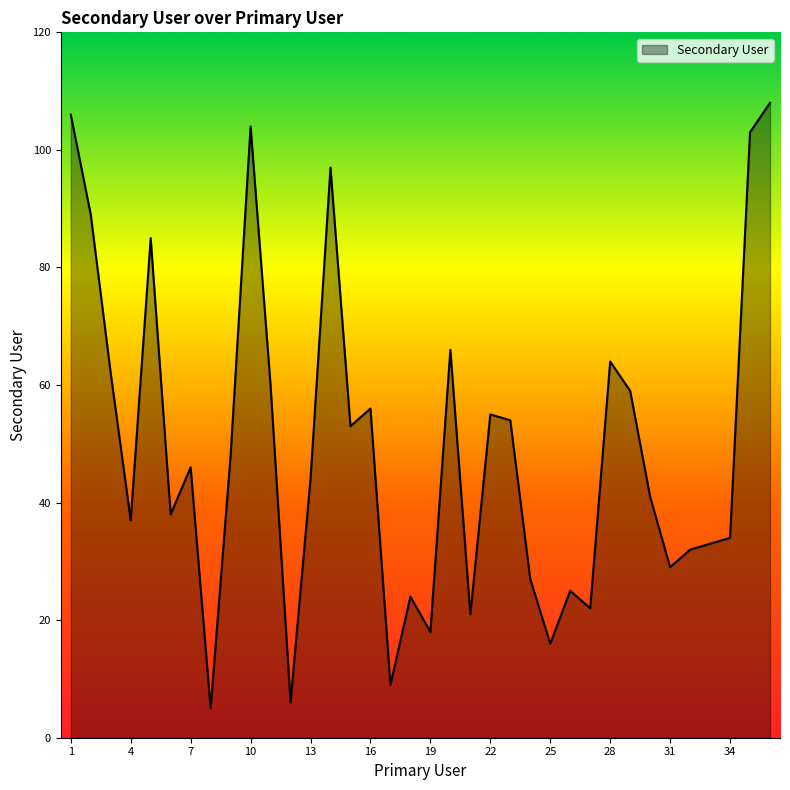

What is the minimum value shown in the chart?

5